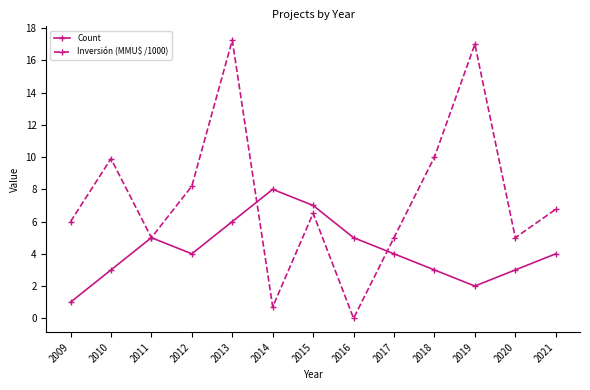

Which category has the lowest value across all series?

2016